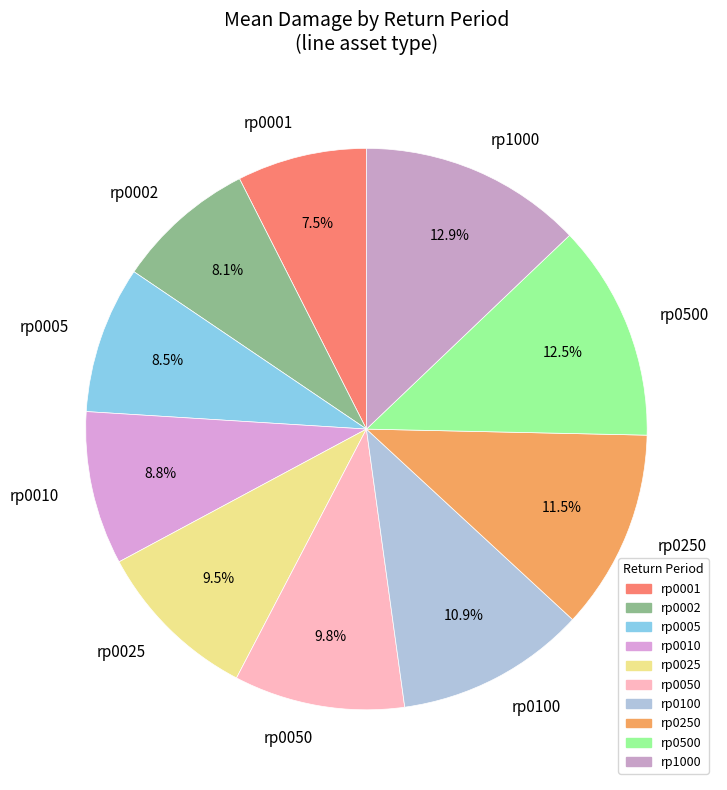

Which category has the smallest portion of the pie?

rp0001